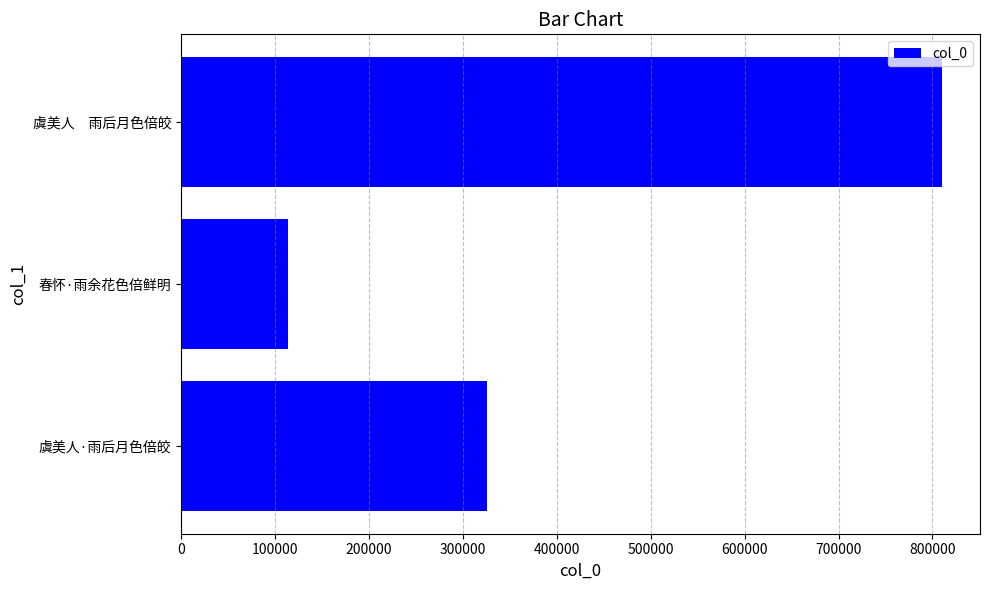

What is the difference between the values at 春怀·雨余花色倍鲜明 and 虞美人　雨后月色倍皎?

695908